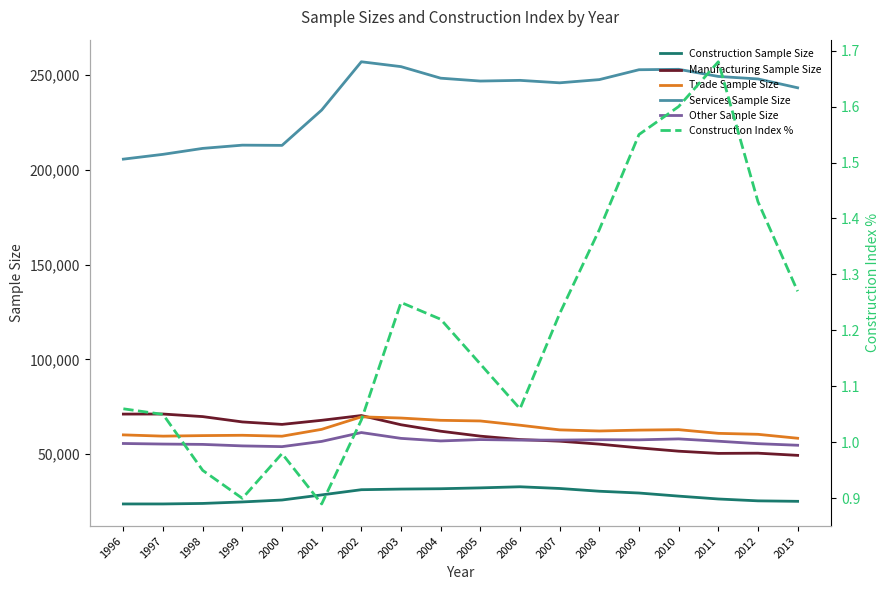

What is the maximum value shown in the chart?

257048.0